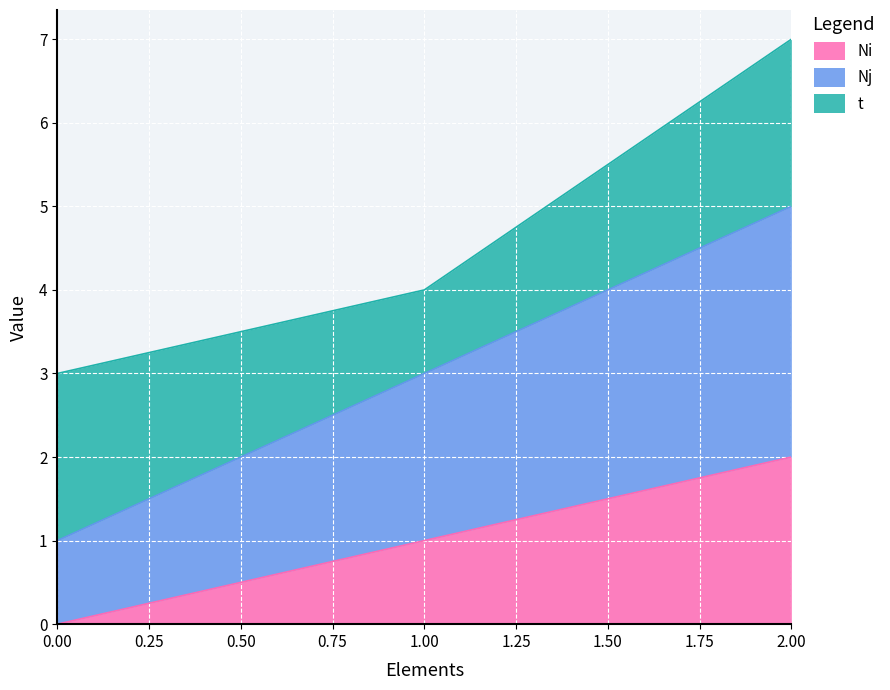

Is the value of Ni at 1 greater than the value of Nj at 0?

No